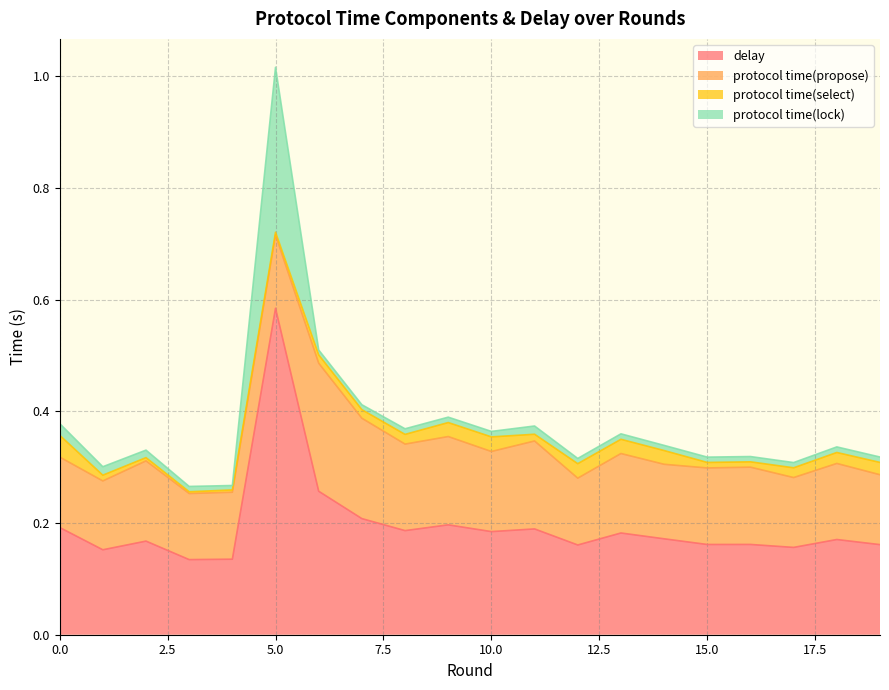

At which category is the sum across all series the highest?

5.0